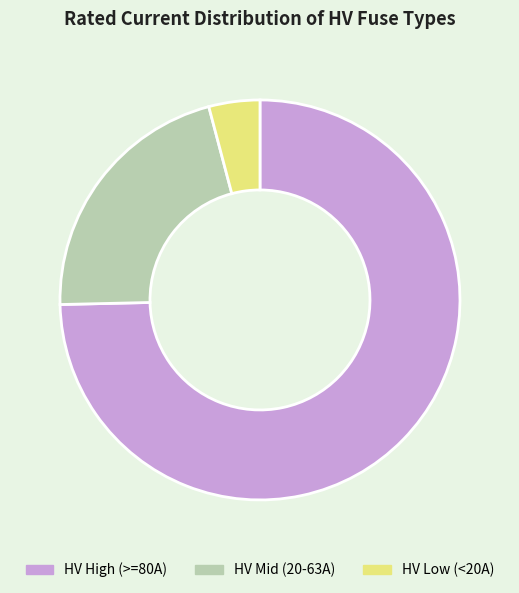

Is there any slice that represents more than half of the pie?

Yes